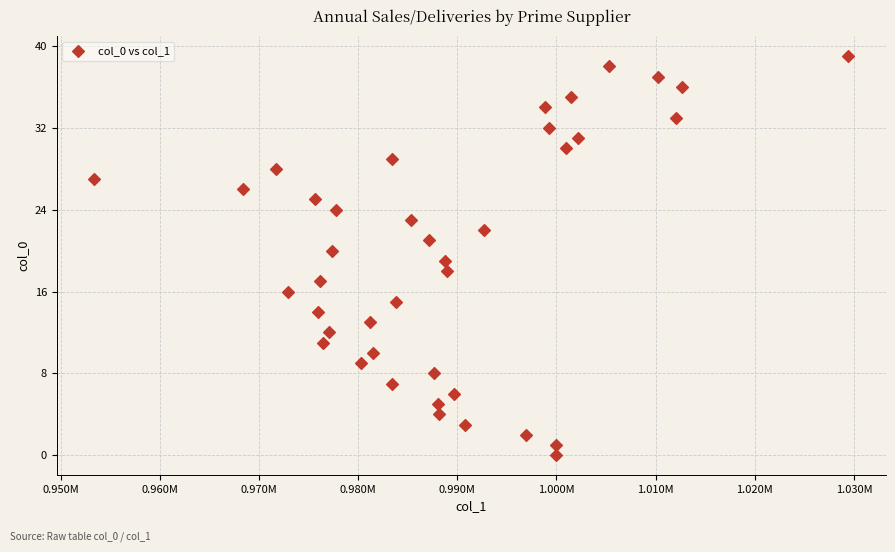

What is the range of Y values (max minus min)?

39